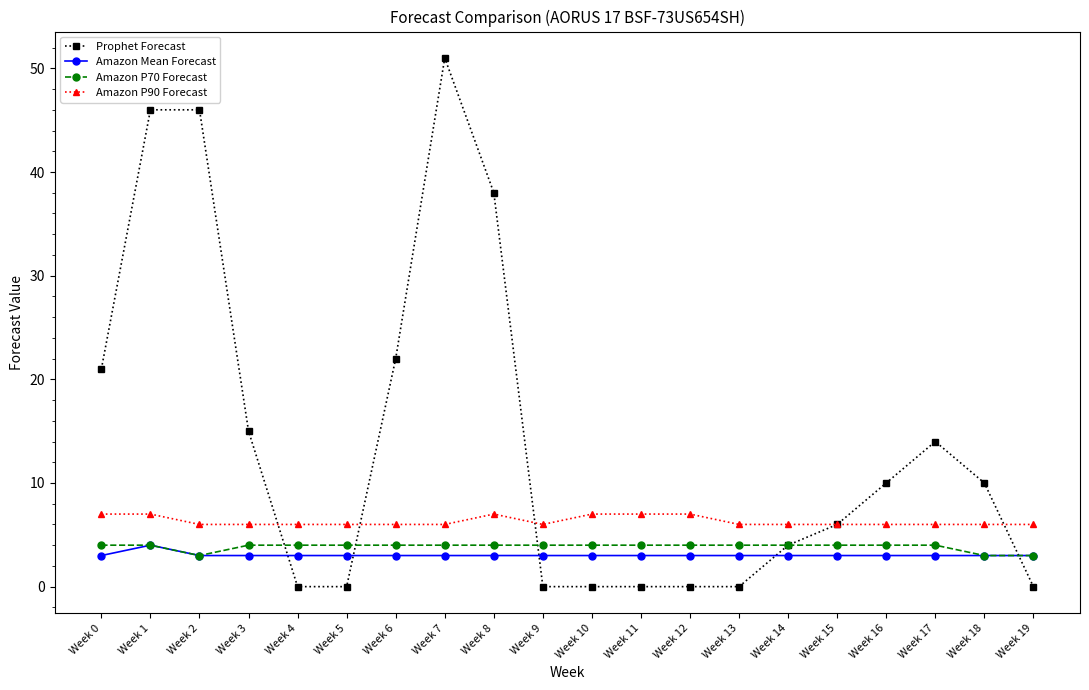

What is the greatest value displayed?

51